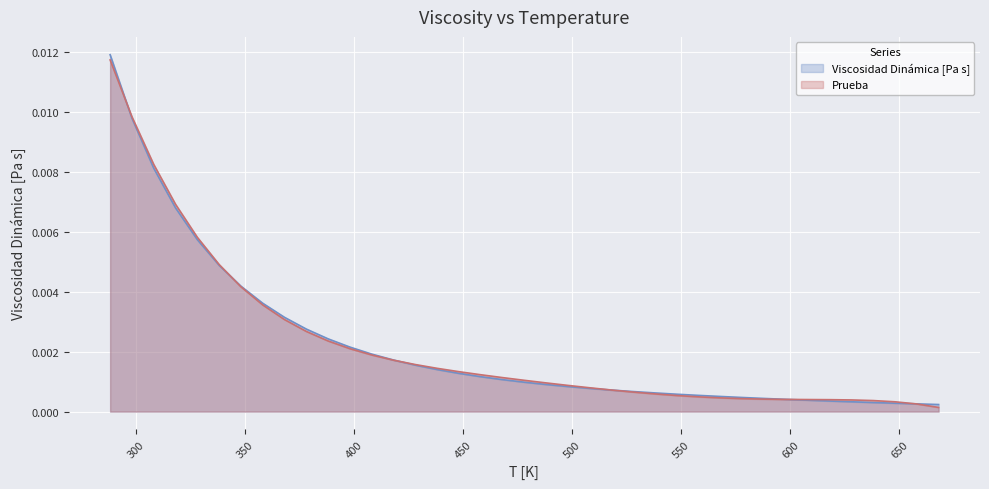

Which has a higher value, 318 or 648?

318